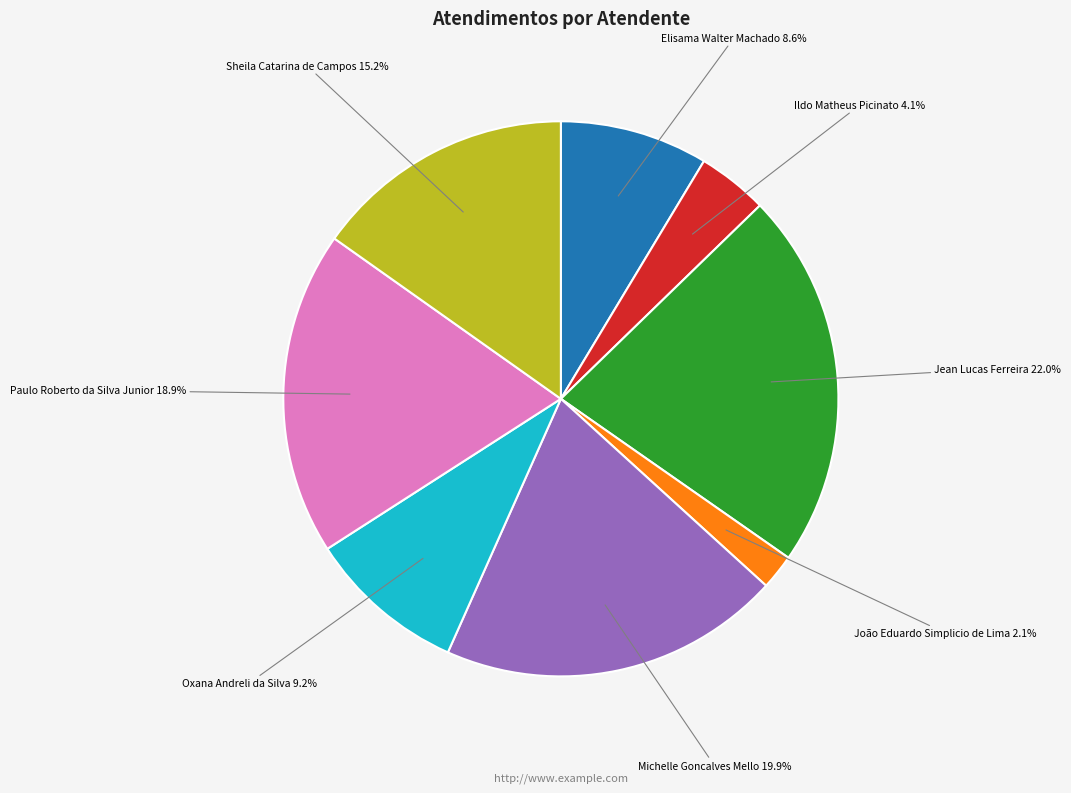

To the nearest percent, what is the combined percentage of Jean Lucas Ferreira and Michelle Goncalves Mello?

42%